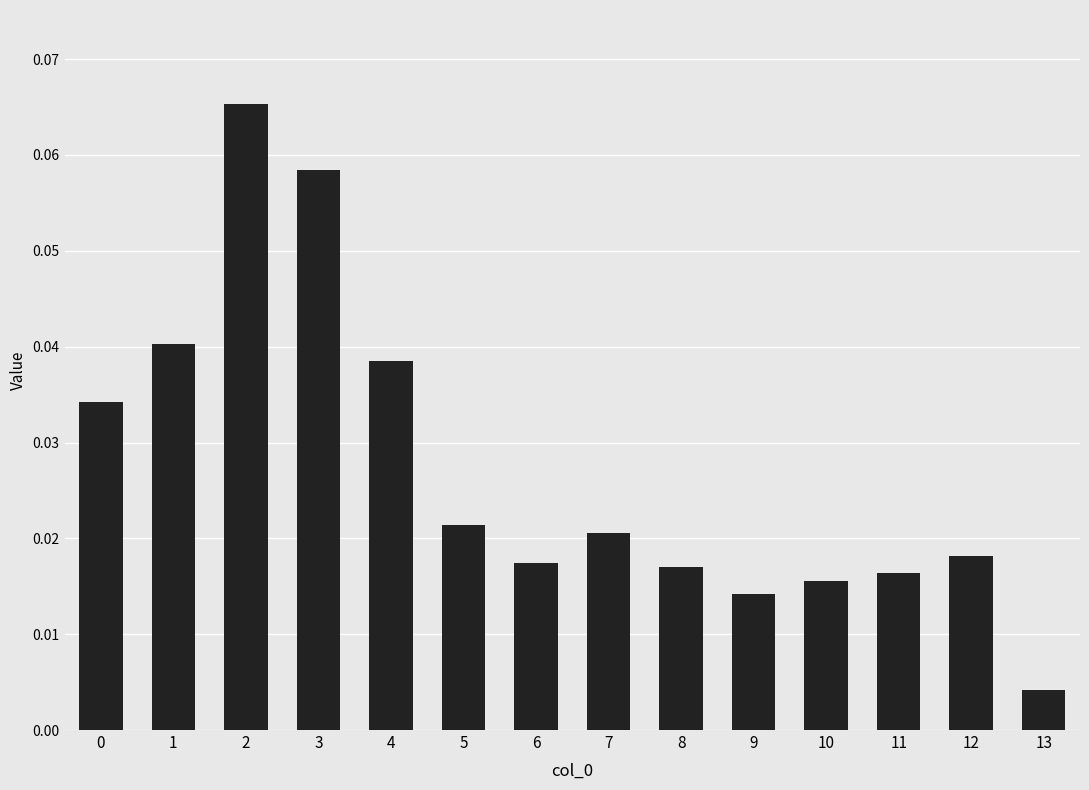

Where is the data nearest to the value 0?

13